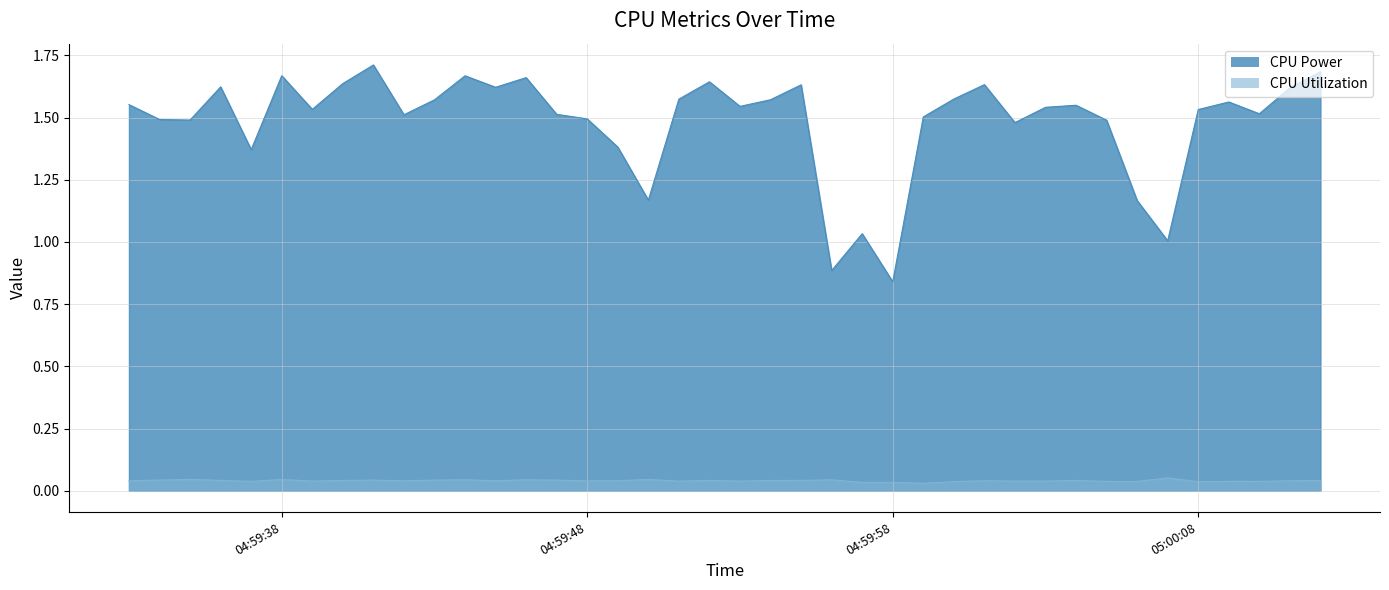

The value of CPU Power at 2025-04-10 05:00:02 is 1.5. True or false?

True